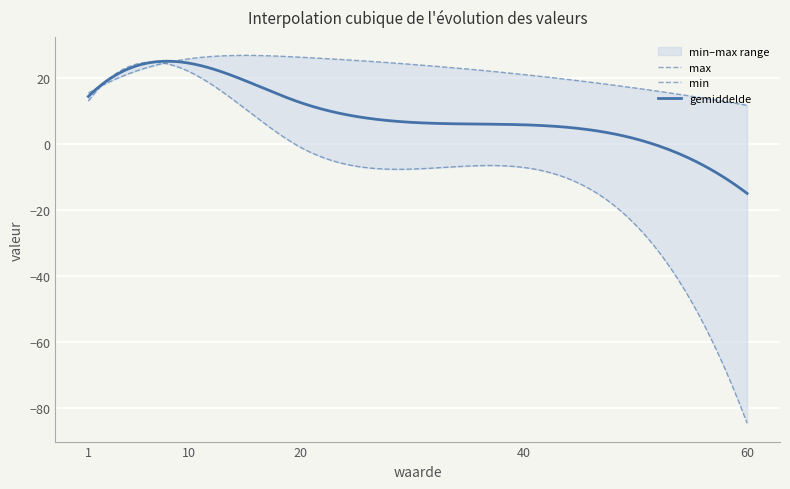

What are all the series names shown in the legend?

gemiddelde, max, min